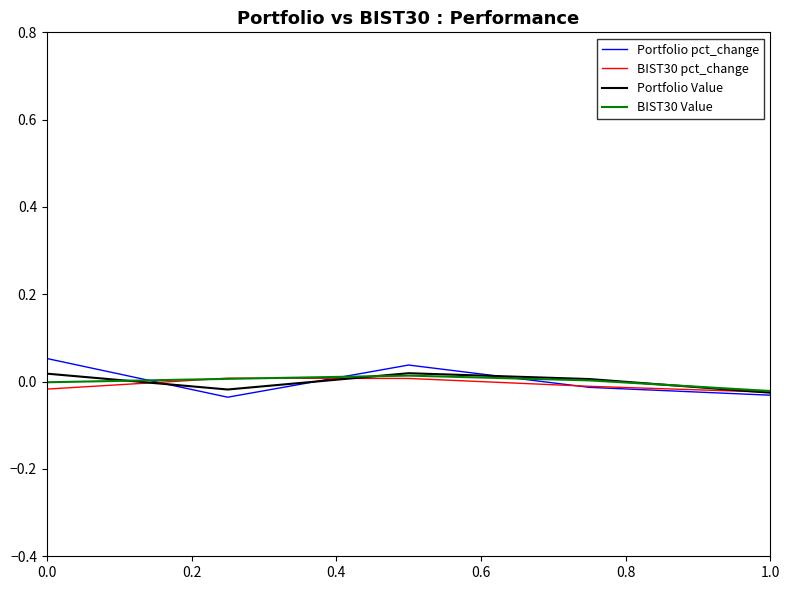

Which series has the widest spread of values?

Portfolio pct_change